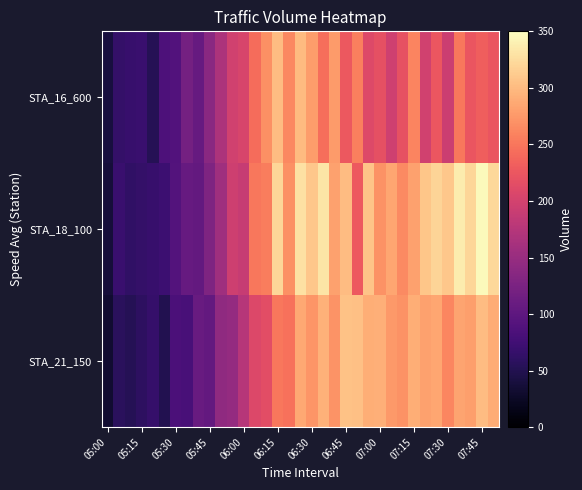

Reading left to right, list all the values displayed in this chart.

STA_16_600: 41	65	68	69	53	85	89	120	108	137	168	198	205	242	269	301	263	300	278	244	277	226	256	210	218	196	219	260	198	225	193	251	224	232	224
STA_18_100: 37	69	62	65	67	72	91	107	105	128	157	195	189	251	255	320	268	329	310	331	281	301	227	307	270	285	264	281	308	319	310	337	320	346	322
STA_21_150: 32	57	52	59	66	50	84	82	109	104	143	147	175	209	216	251	247	286	273	293	271	305	304	291	292	276	270	291	281	285	262	284	279	301	289